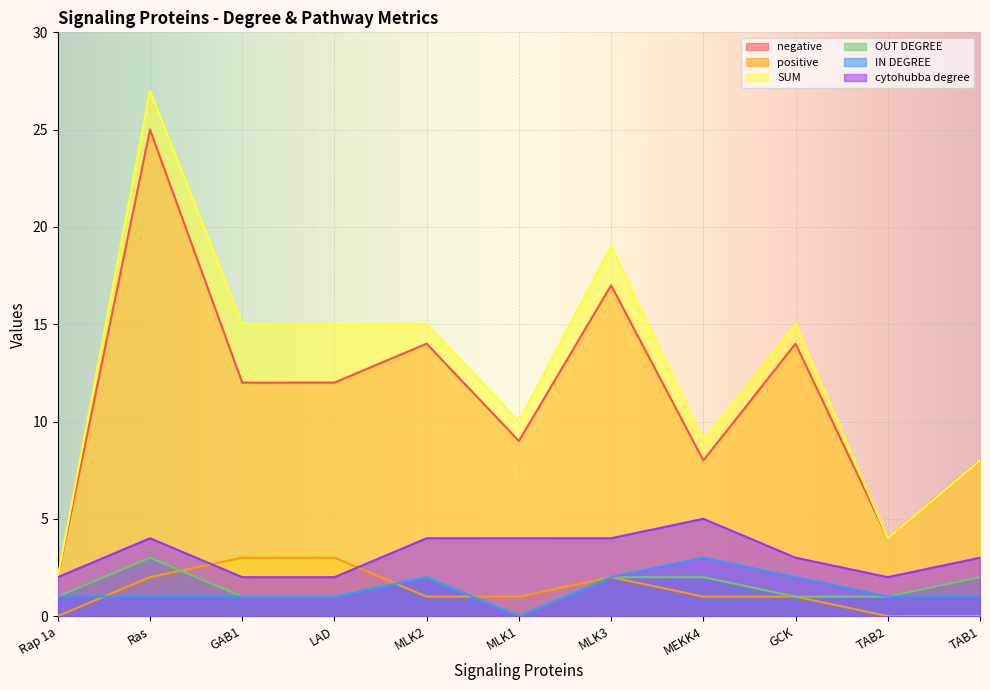

What is the difference between the cytohubba degree values at MLK1 and GAB1?

2